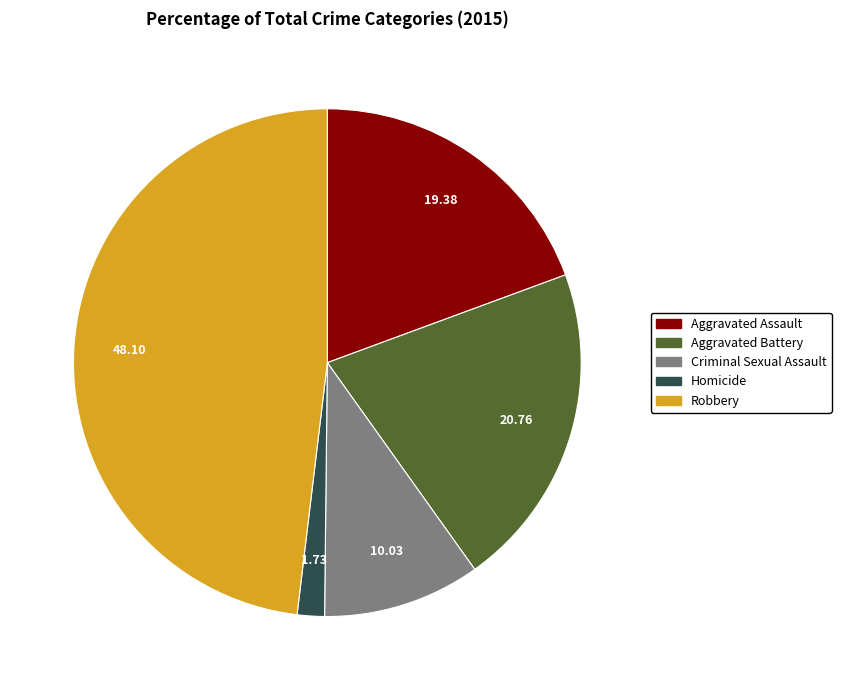

Which slice is the smallest?

Homicide